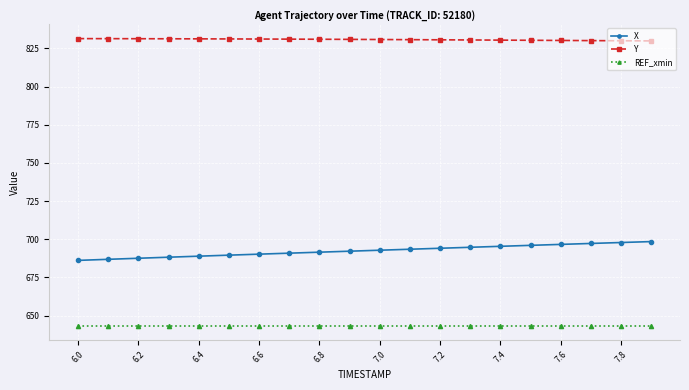

List the series in order of their peak value, lowest first.

REF_xmin, X, Y